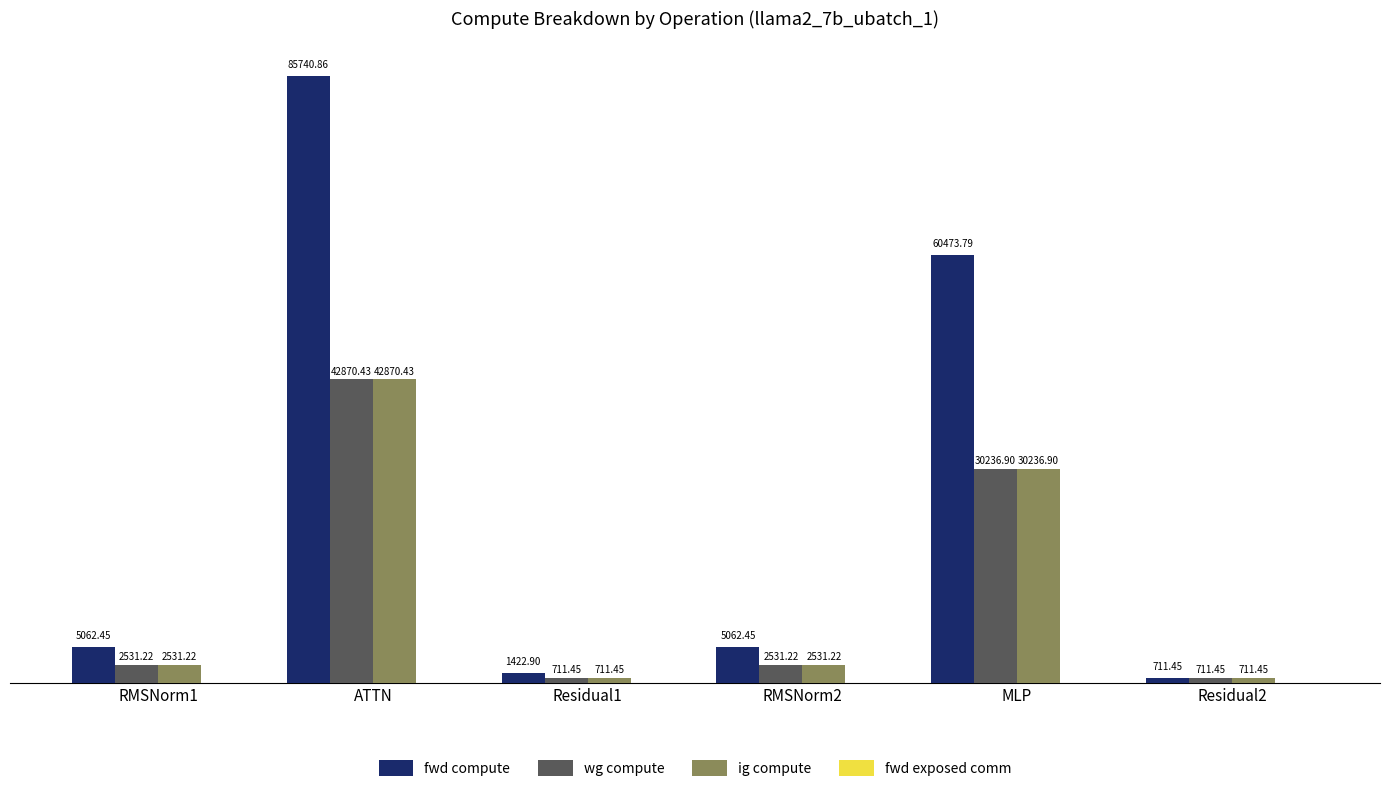

Which series has the widest spread of values?

fwd compute